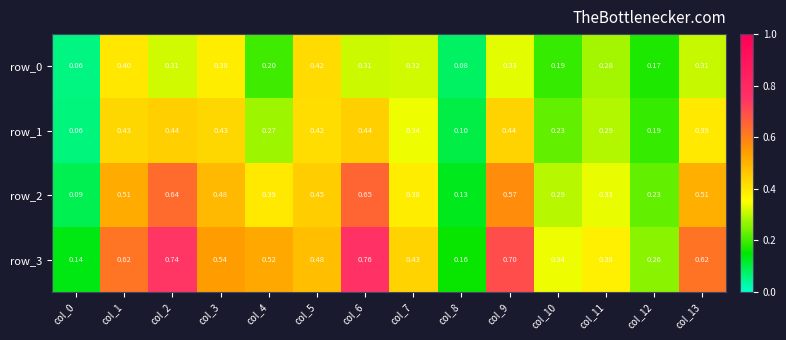

List the series in order of their overall mean, lowest first.

row_0, row_1, row_2, row_3